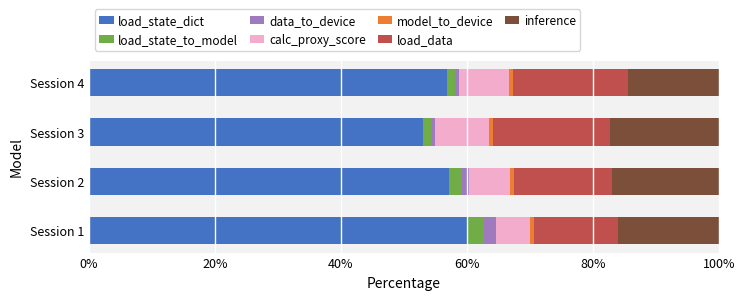

The value of load_state_dict at Session 4 is 82.1. True or false?

False